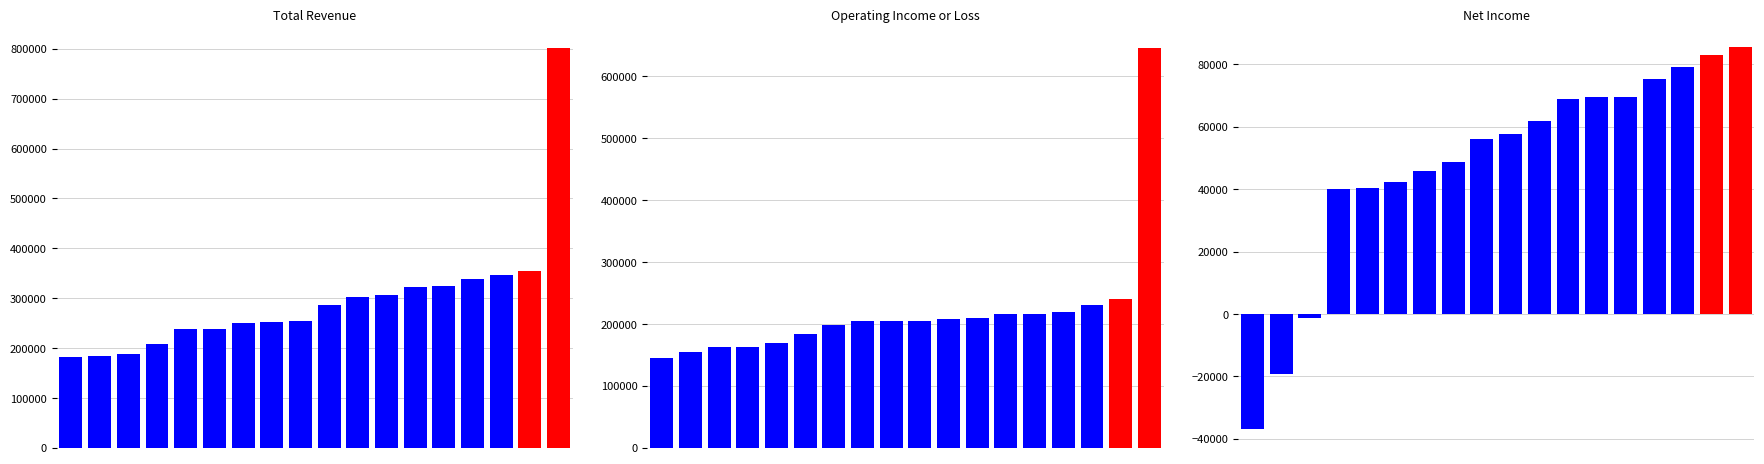

Read the Operating Income or Loss value at 17.

645800